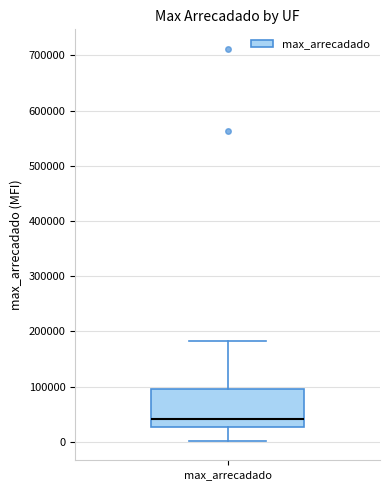

Where is the upper edge of the box for max_arrecadado on the y-axis? The values are not printed on the chart, so give them approximately, as read against the axis.

100000